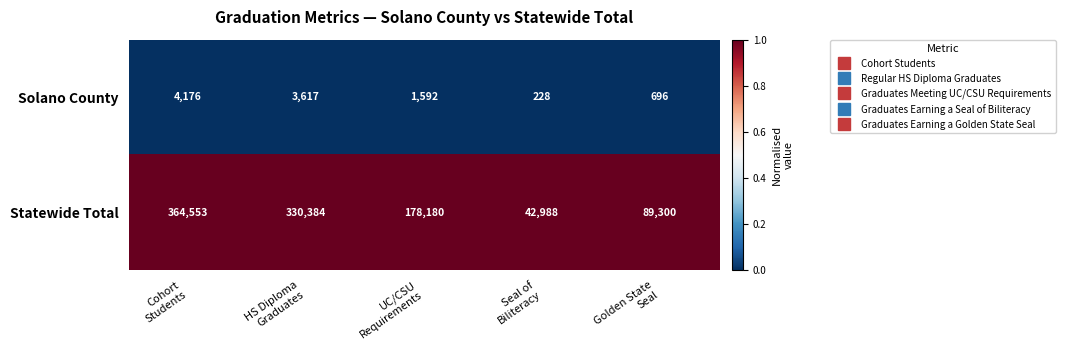

At how many categories does at least one series exceed 56244?

4